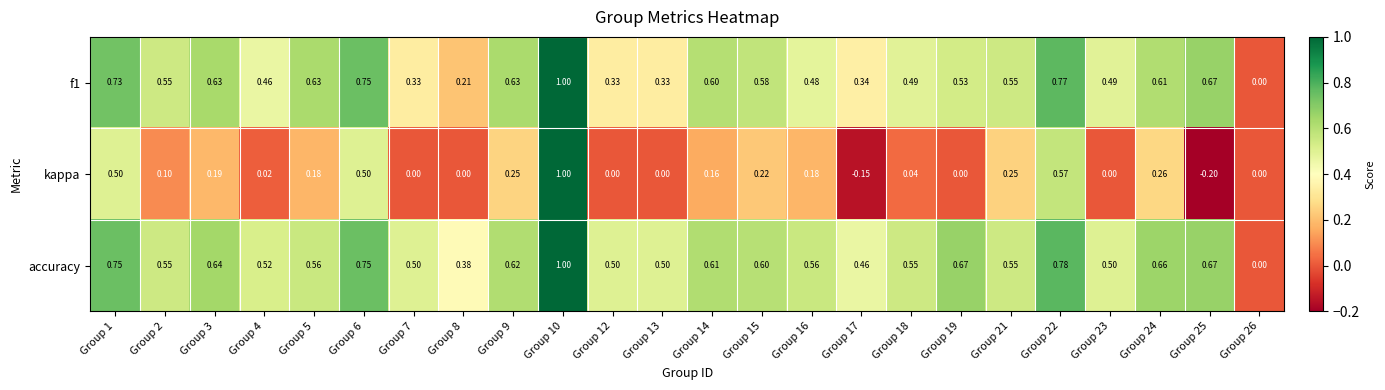

At Group 14, list the series in order from largest to smallest.

accuracy, f1, kappa